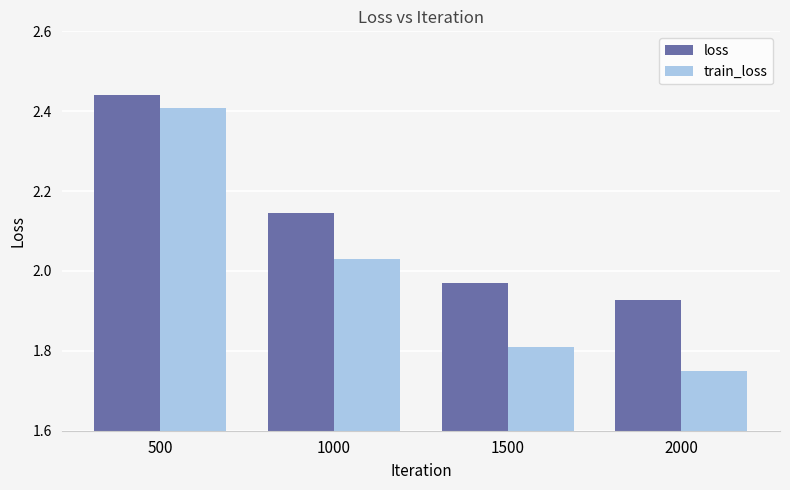

Rank the categories by train_loss value from lowest to highest.

2000, 1500, 1000, 500